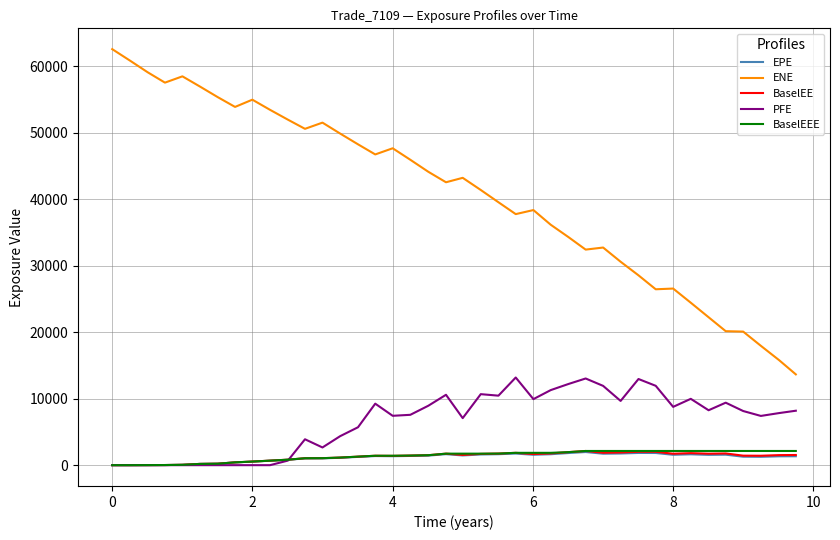

True or false: EPE and ENE cross at least once.

False